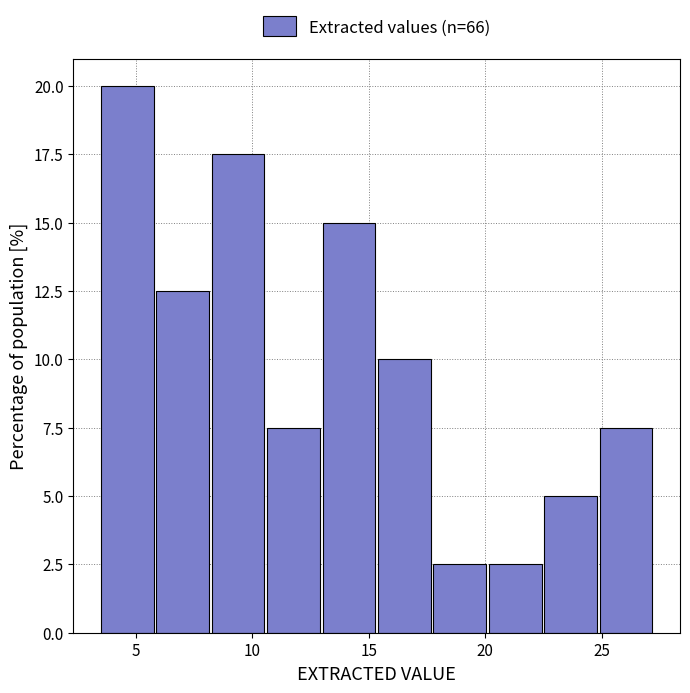

Reading left to right, transcribe this chart: for each bar, give the range it covers on the x-axis and its height. Neither the bar edges nor the heights are printed on the chart, so give them approximately, as read against the axes.

3.5 to 6.0: 20.0
6.0 to 8.5: 12.5
8.5 to 10.5: 17.5
10.5 to 13.0: 7.5
13.0 to 15.5: 15.0
15.5 to 18.0: 10.0
18.0 to 20.0: 2.5
20.0 to 22.5: 2.5
22.5 to 25.0: 5.0
25.0 to 27.5: 7.5